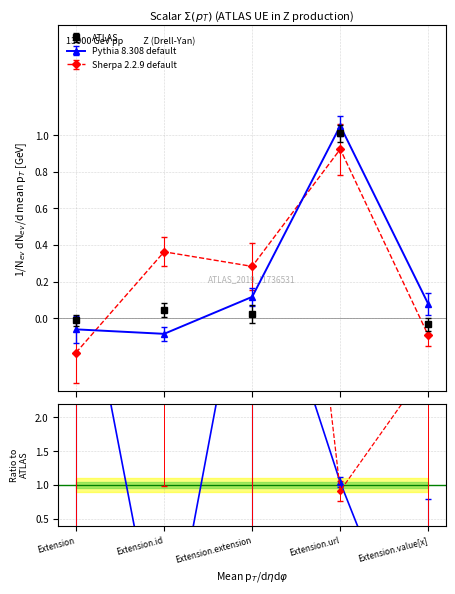

What position from the right is Extension.url?

2